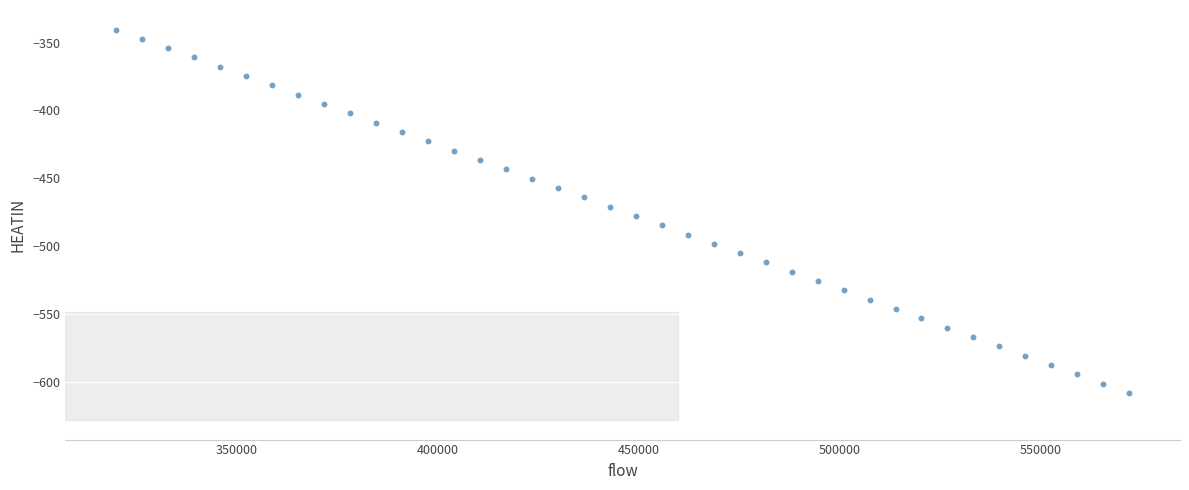

What is the range of Y values (max minus min)?

268.1